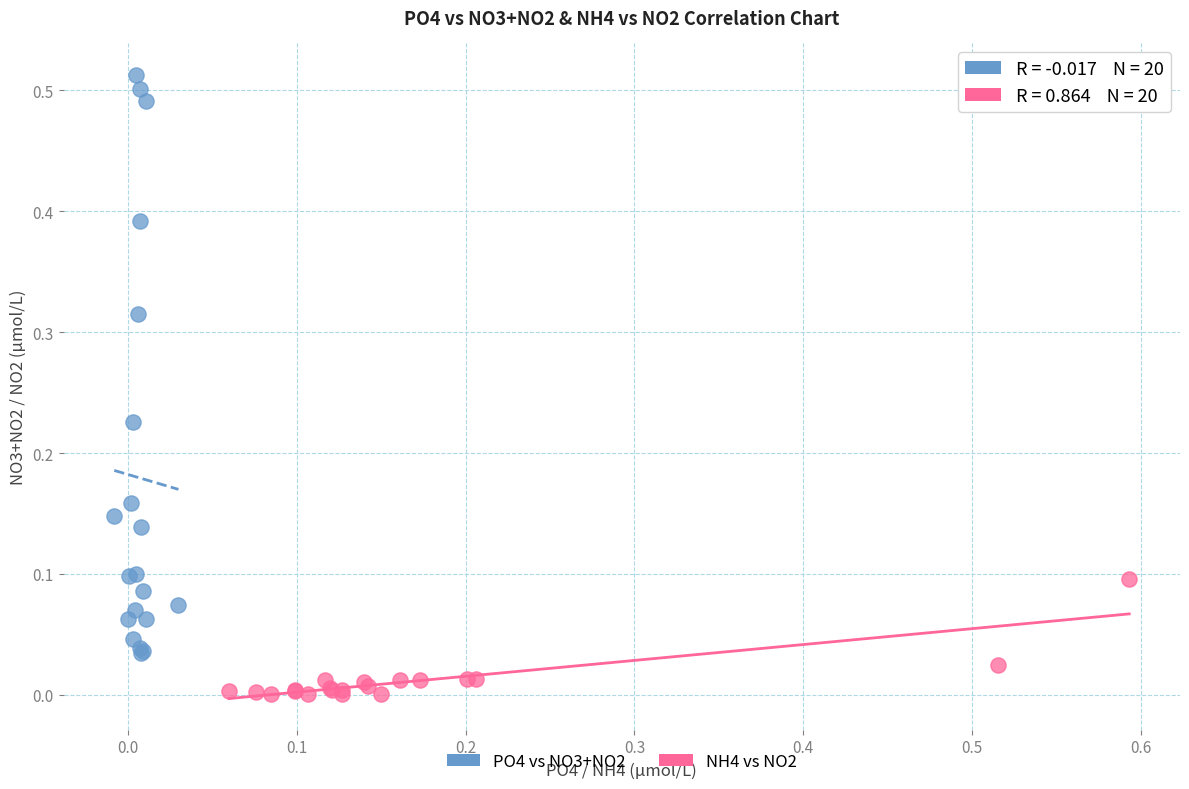

Which series has the widest spread of Y values?

PO4 vs NO3+NO2